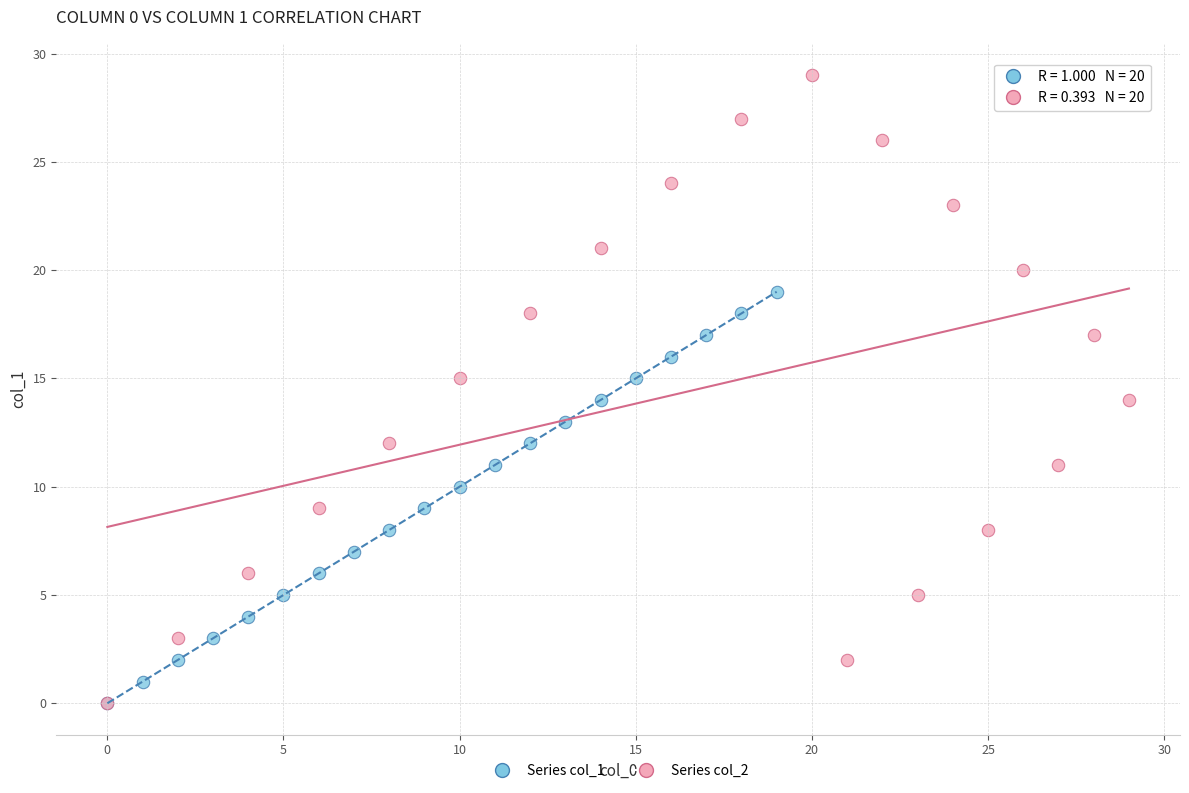

Which series has the largest Y range (max minus min)?

Series col_2